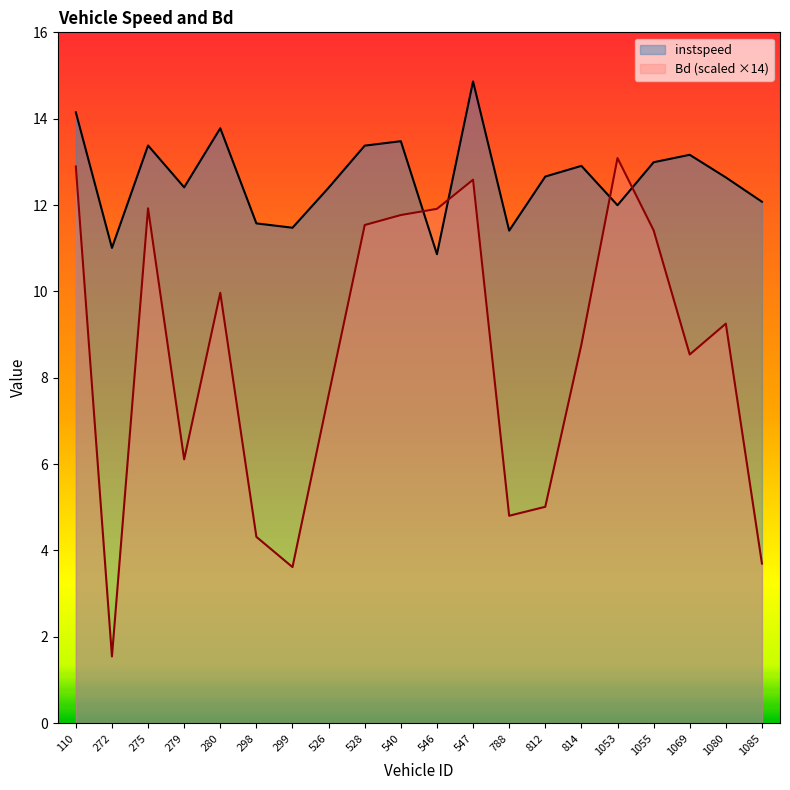

How many lines are shown in the chart?

2